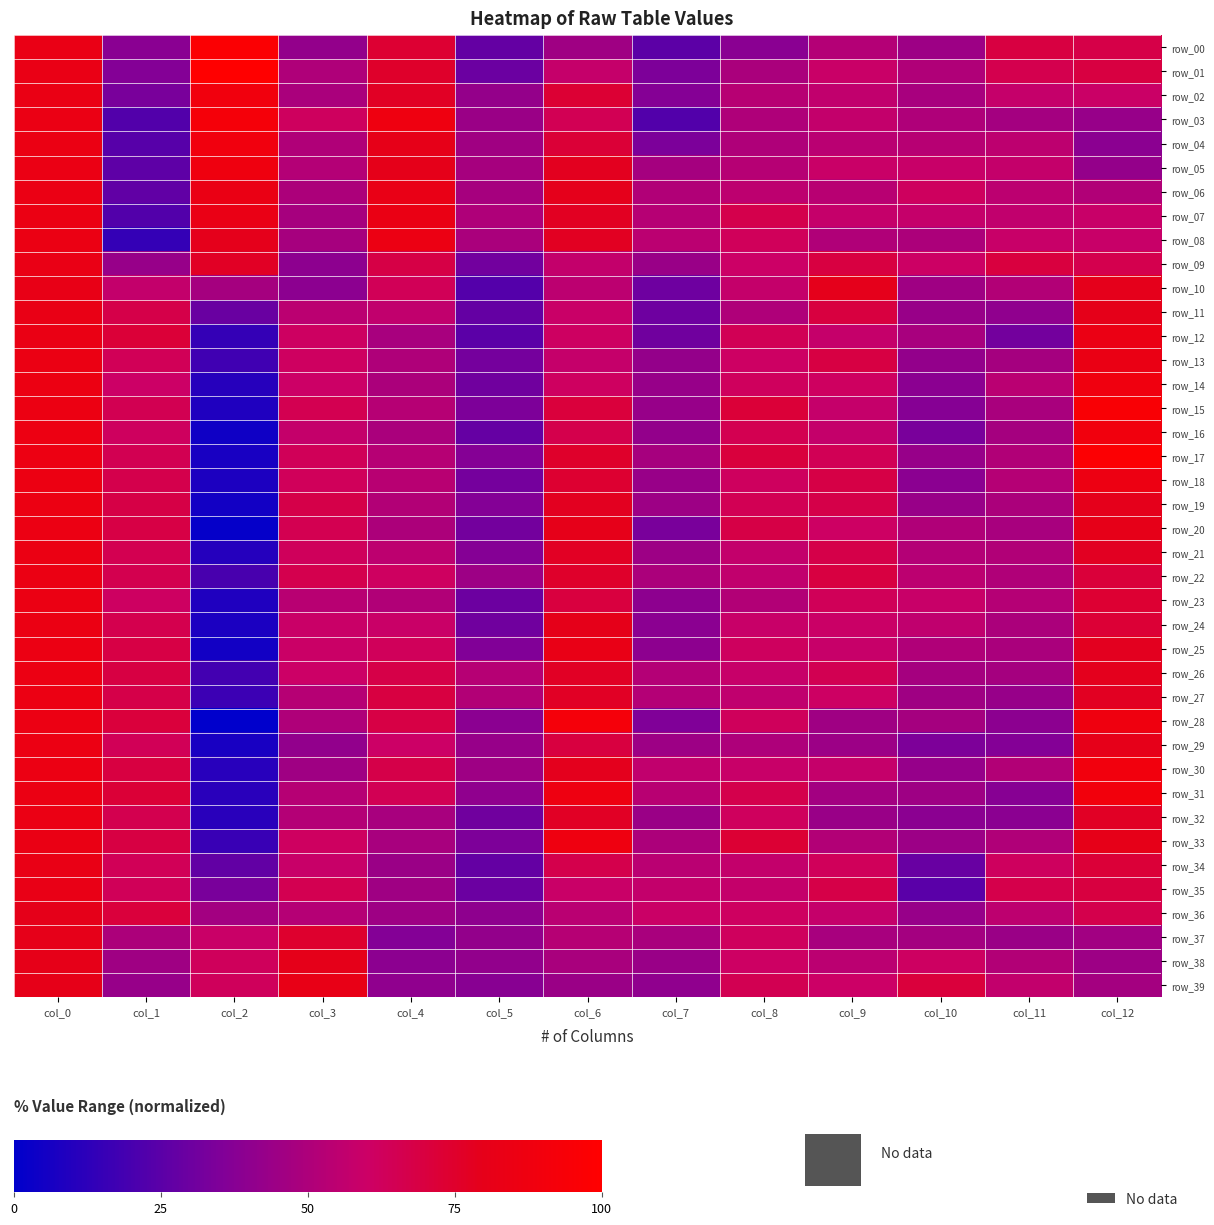

What is the difference between the row_33 values at col_0 and col_3?

22.4